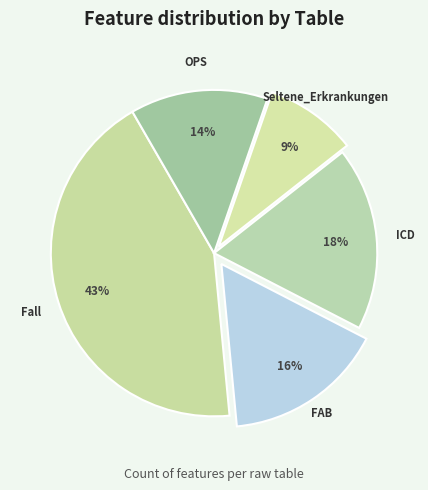

How many segments does this pie chart have?

5